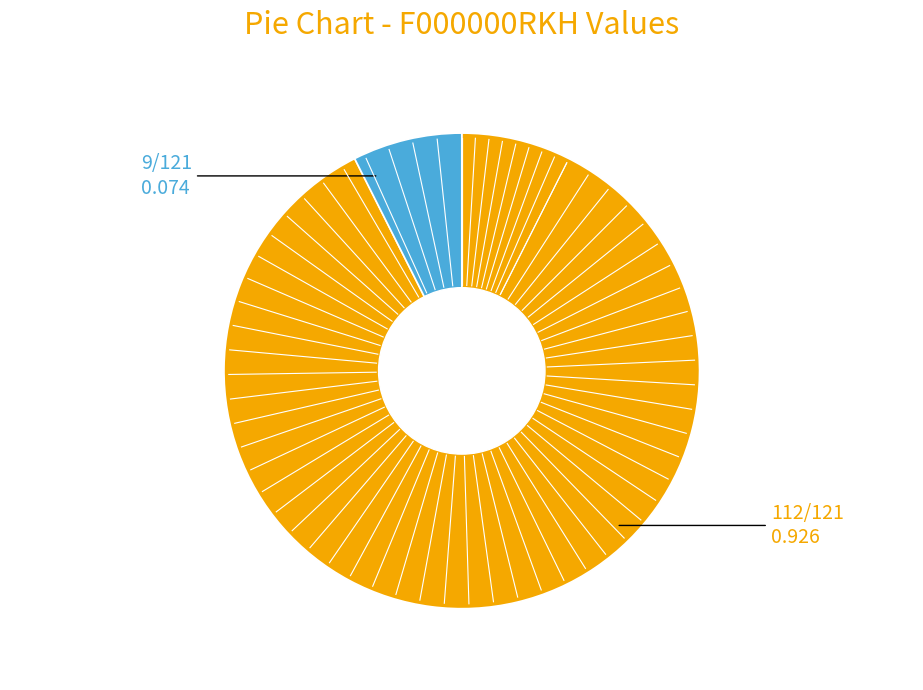

Is there any slice that represents more than half of the pie?

Yes